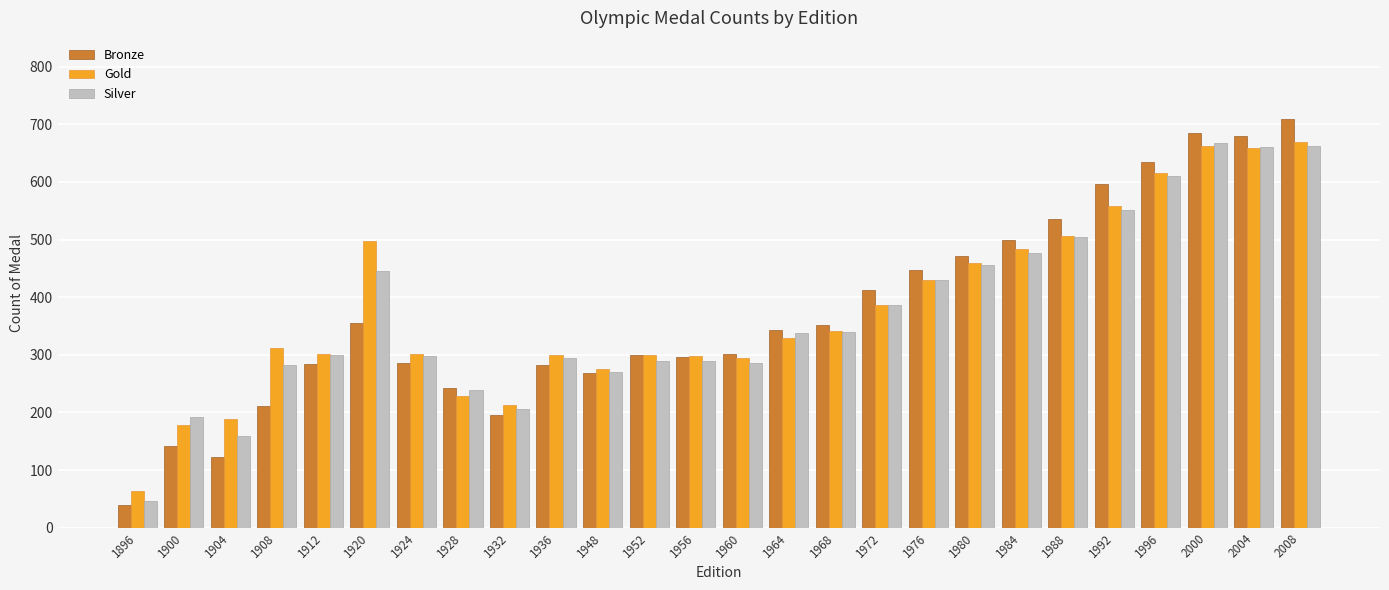

Which series changed the most between 1956 and 1972?

Bronze